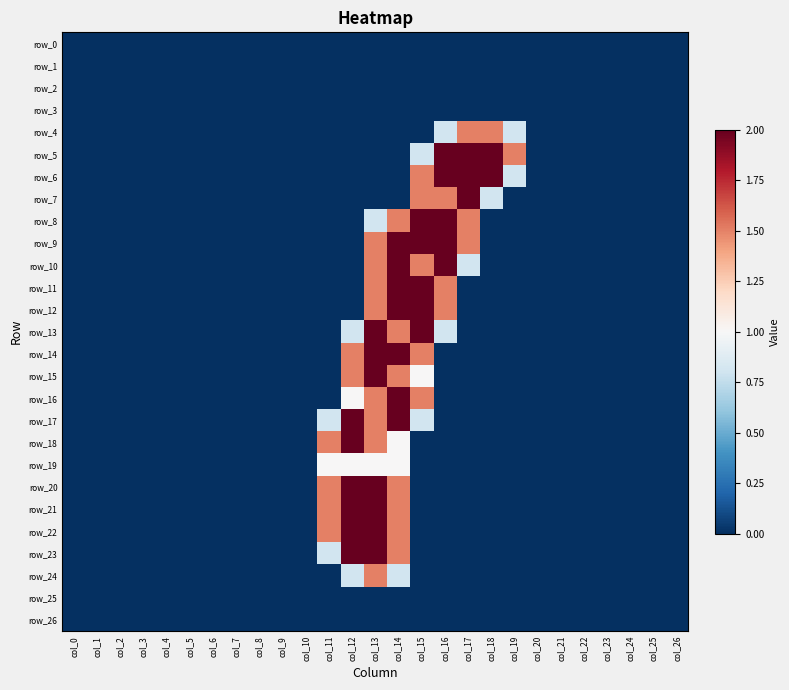

Which series has the largest range (max minus min)?

row_5